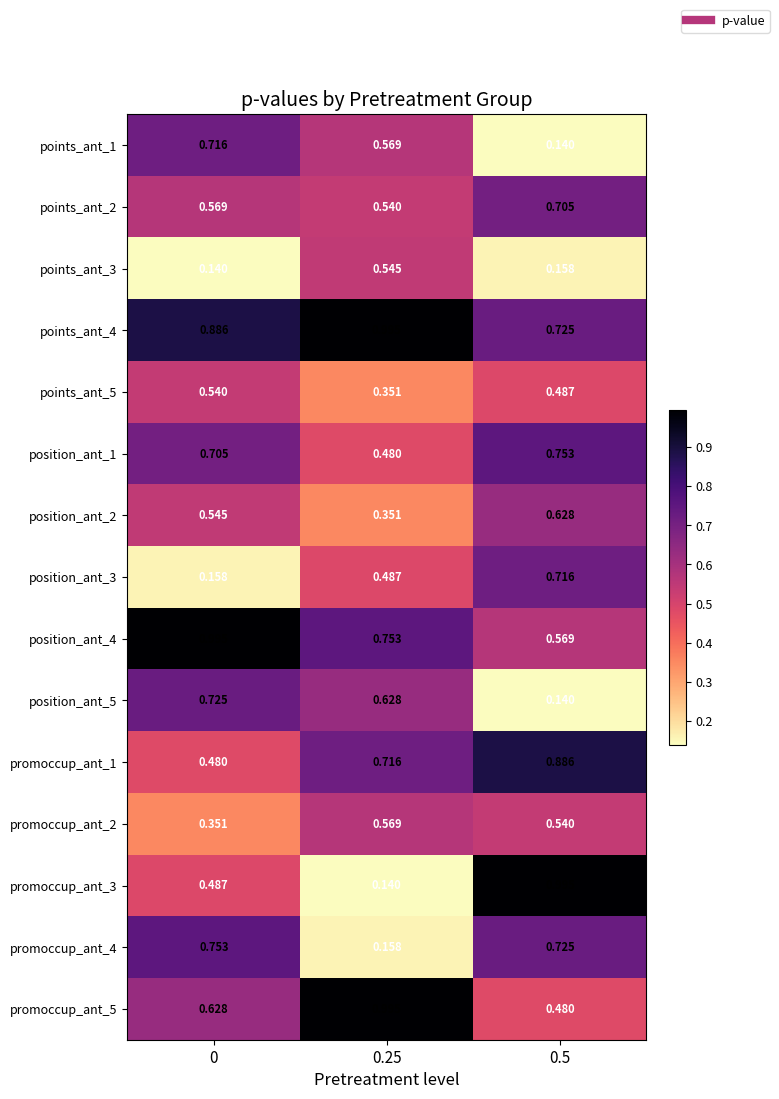

Is the value of points_ant_5 at 0 greater than the value of promoccup_ant_2 at 0.25?

No